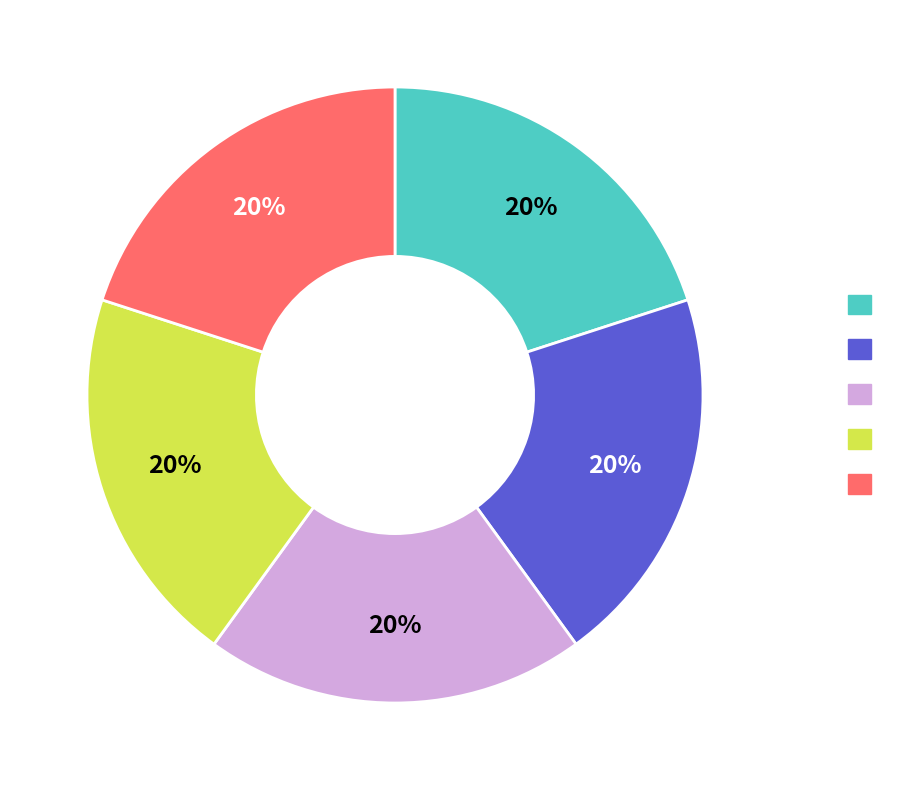

To the nearest percent, what is the average slice percentage?

20%